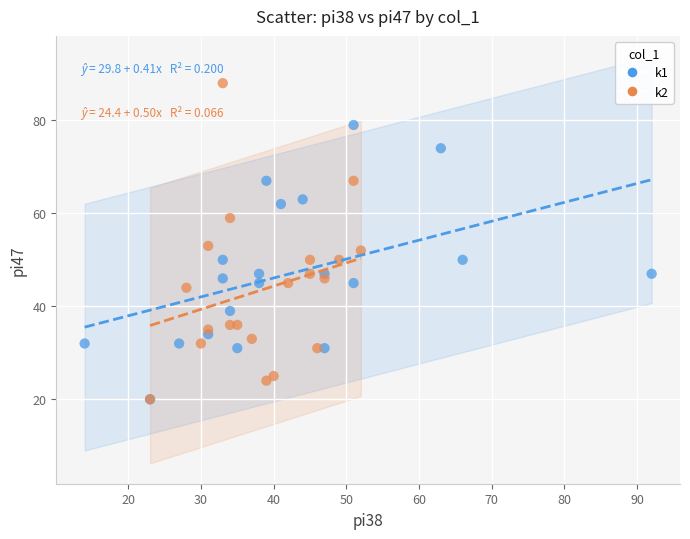

Which series reaches the maximum Y coordinate?

k2